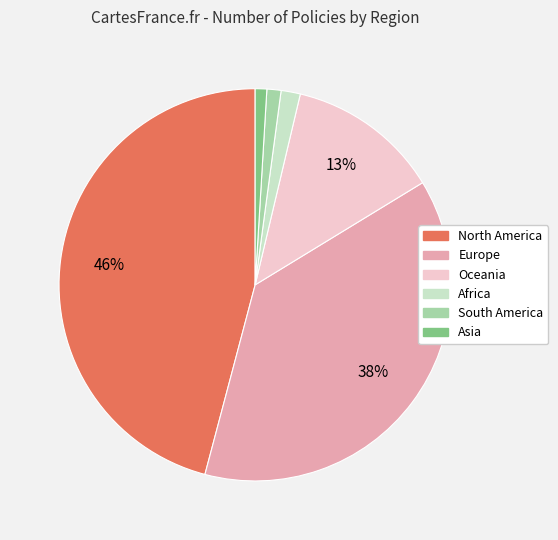

How many segments does this pie chart have?

6